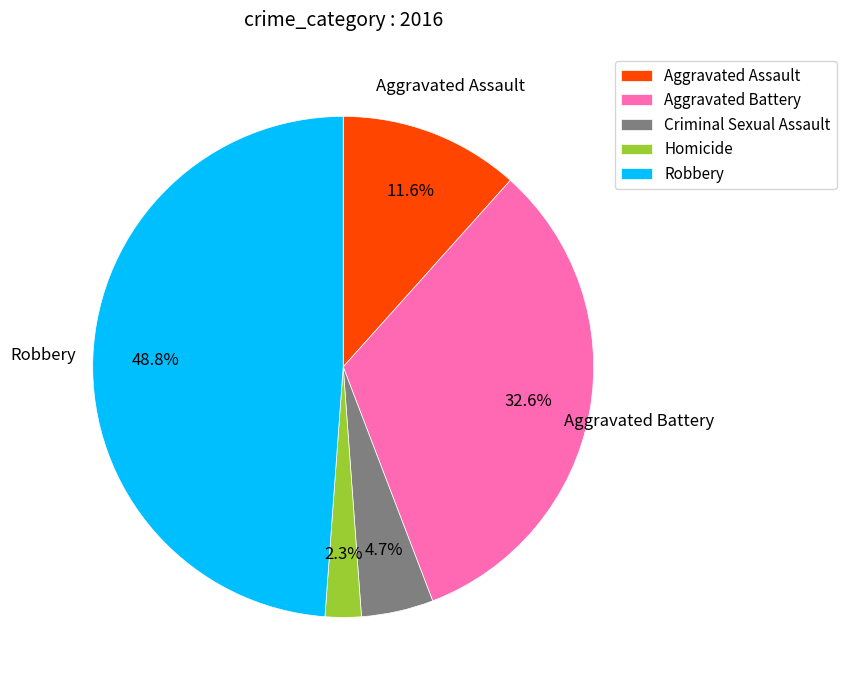

What percentage is the Robbery slice, to the nearest percent?

49%